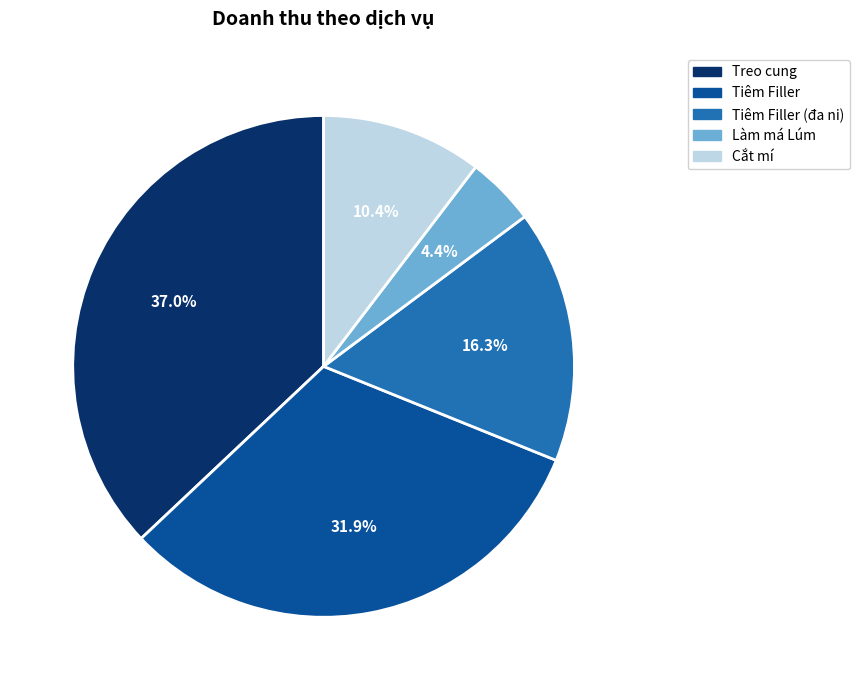

Is there a majority slice in this chart?

No